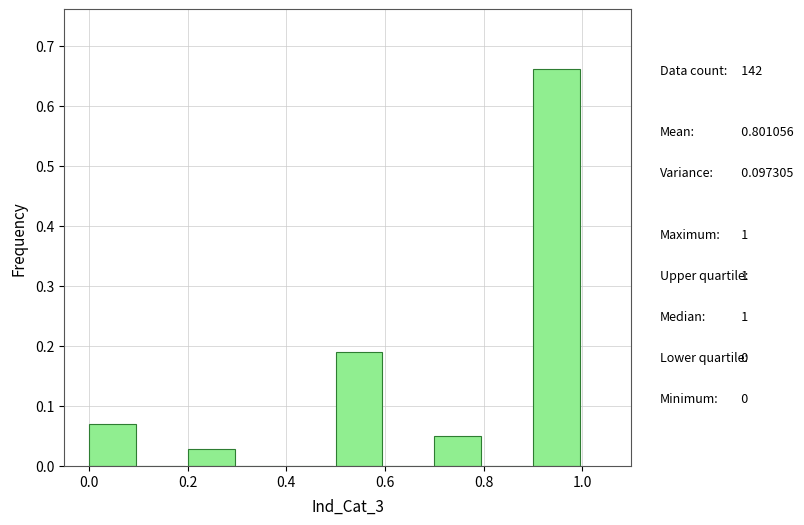

Over which range of the x-axis is the bar tallest?

0.9 to 1.0